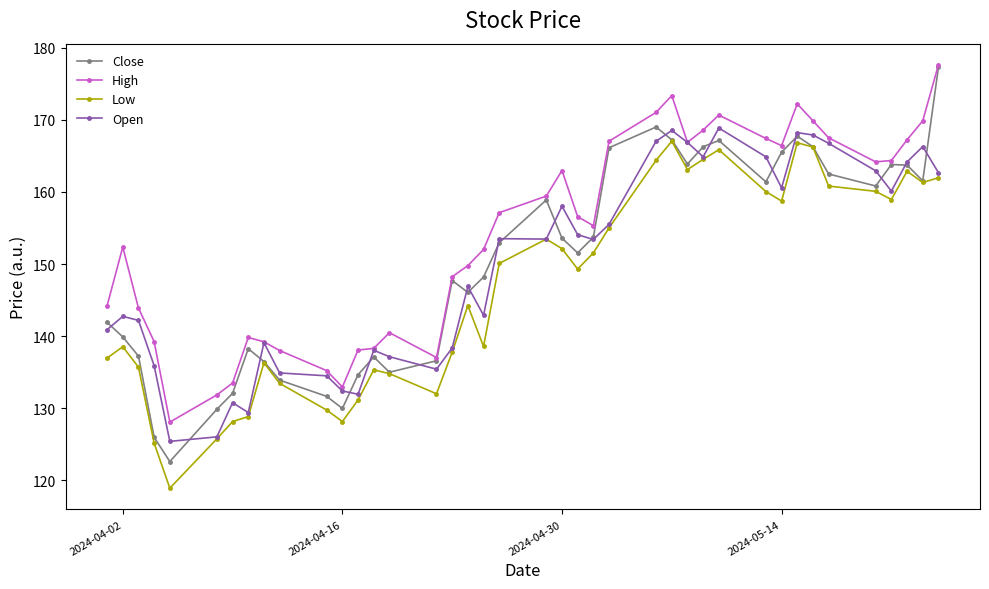

How many intersections are there between Open and Close?

20